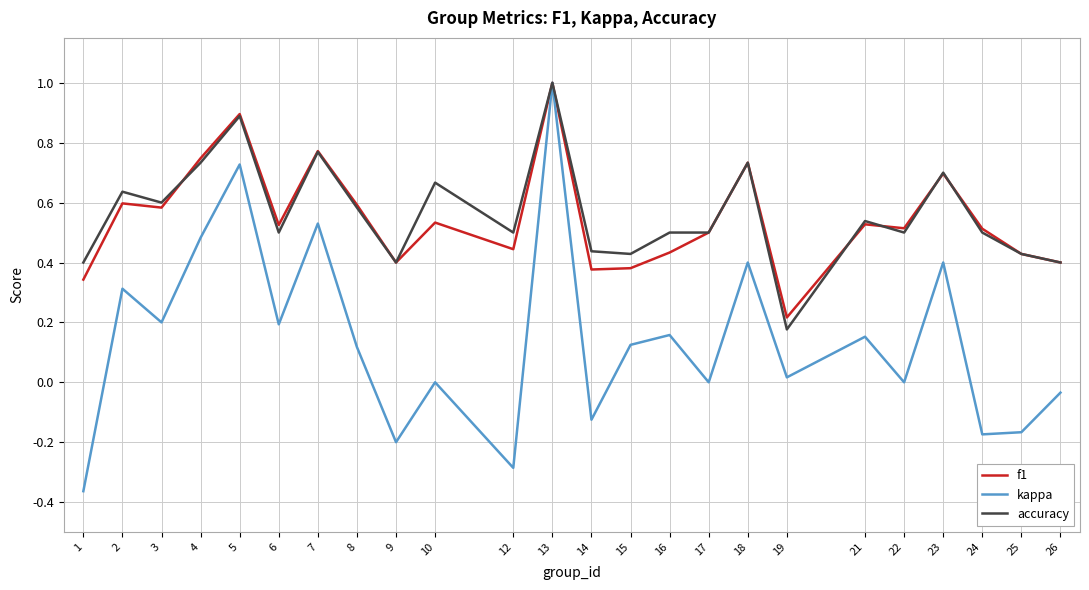

Which series changed the most between 5 and 9?

kappa